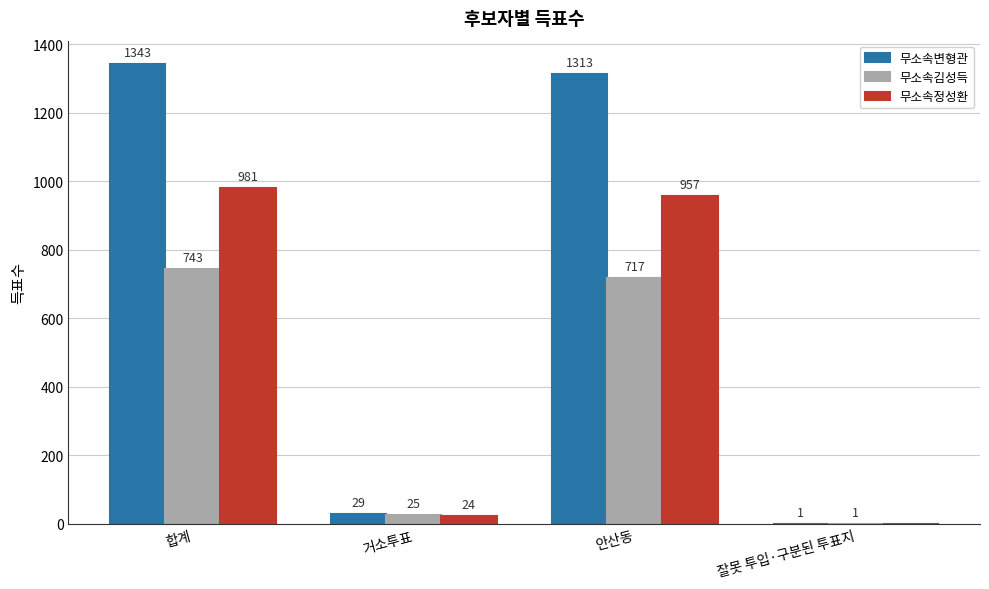

Which label corresponds to the largest value in the chart?

합계